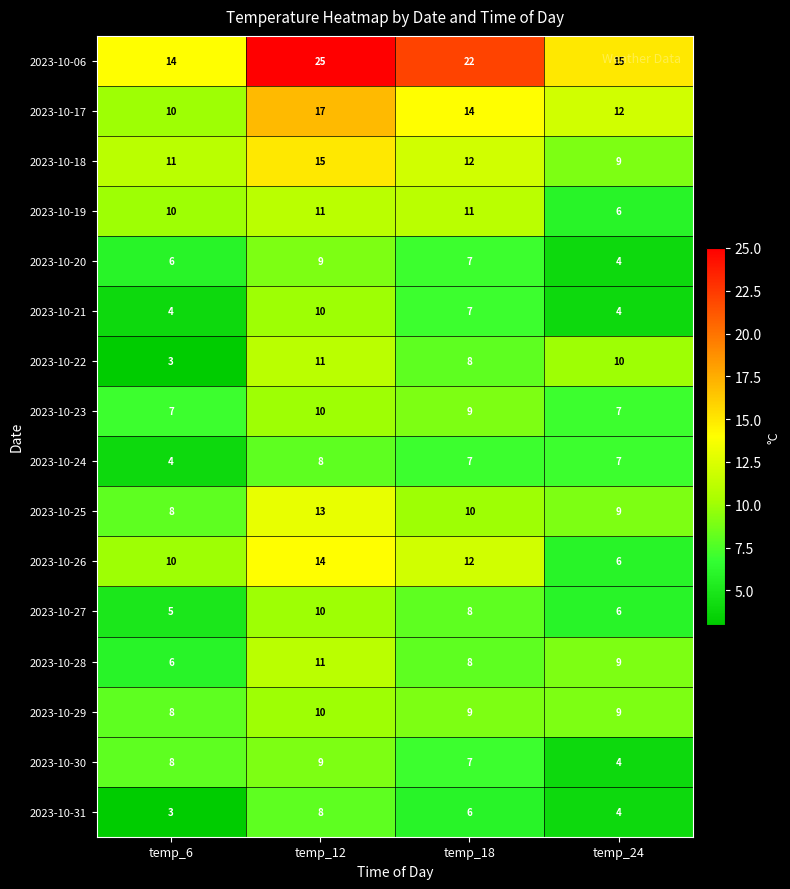

How many 2023-10-26 values are between 10 and 14?

3